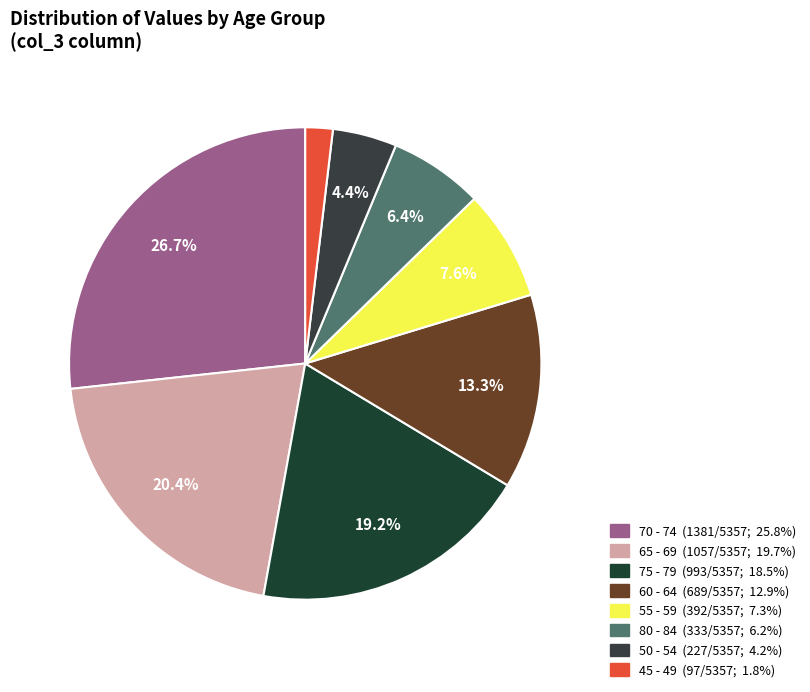

How many slices are in this pie chart?

8